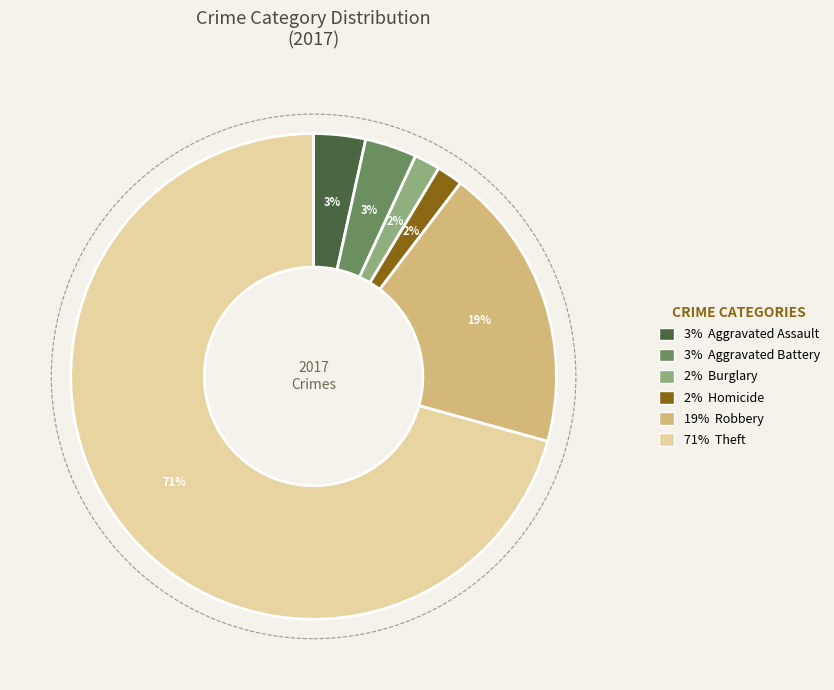

Is there a majority slice in this chart?

Yes